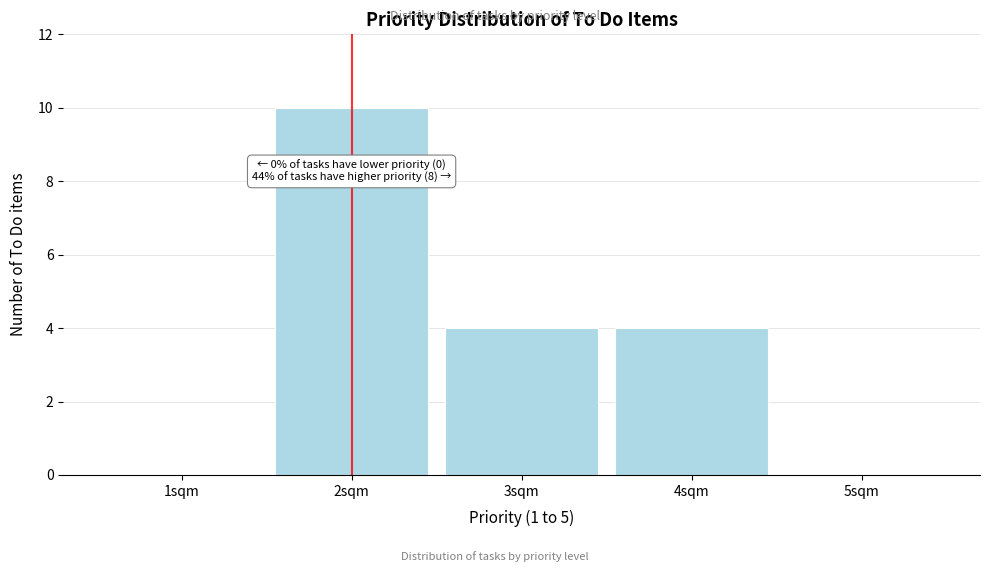

Which range on the x-axis has the tallest bar?

1.5 to 2.5